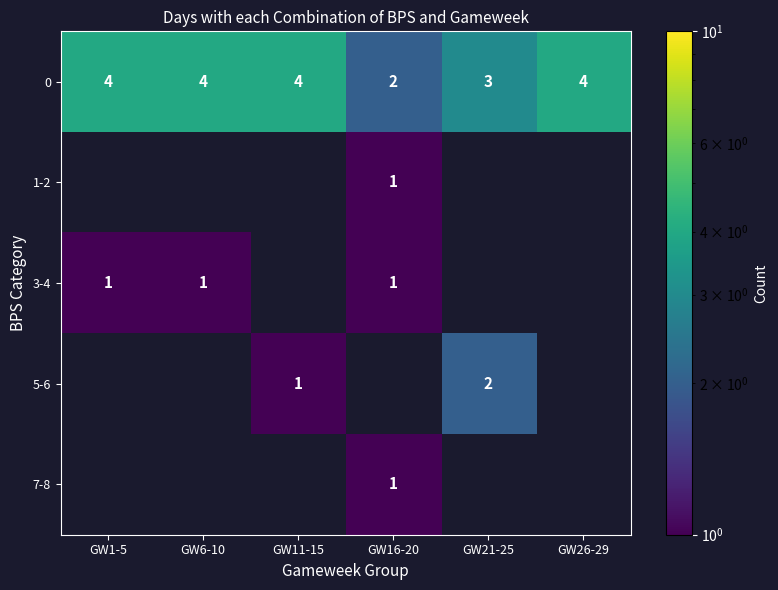

Is it true that 0 equals 2.0 at GW26-29?

False